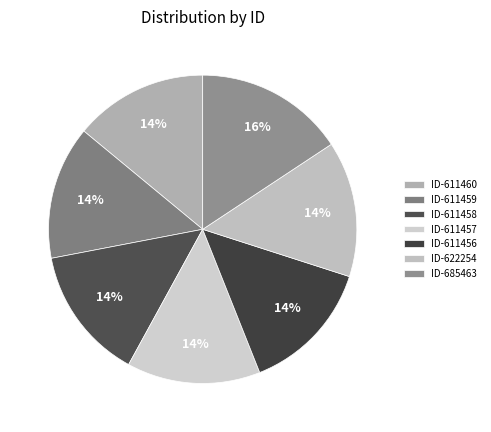

Which slice is the largest?

ID-685463